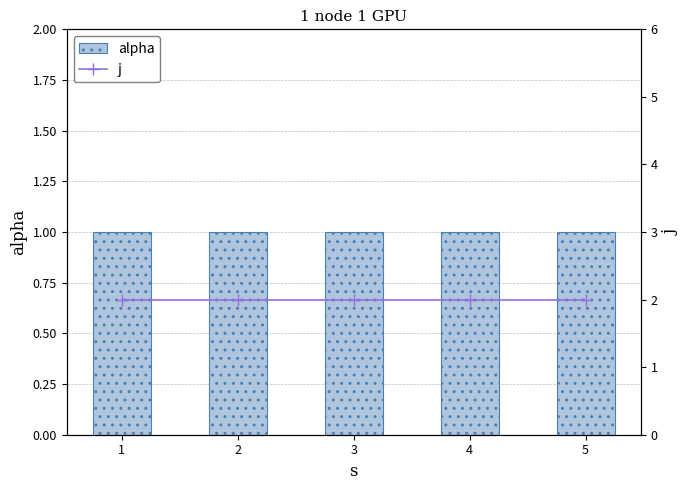

At 5, list the series in order from smallest to largest.

alpha, j